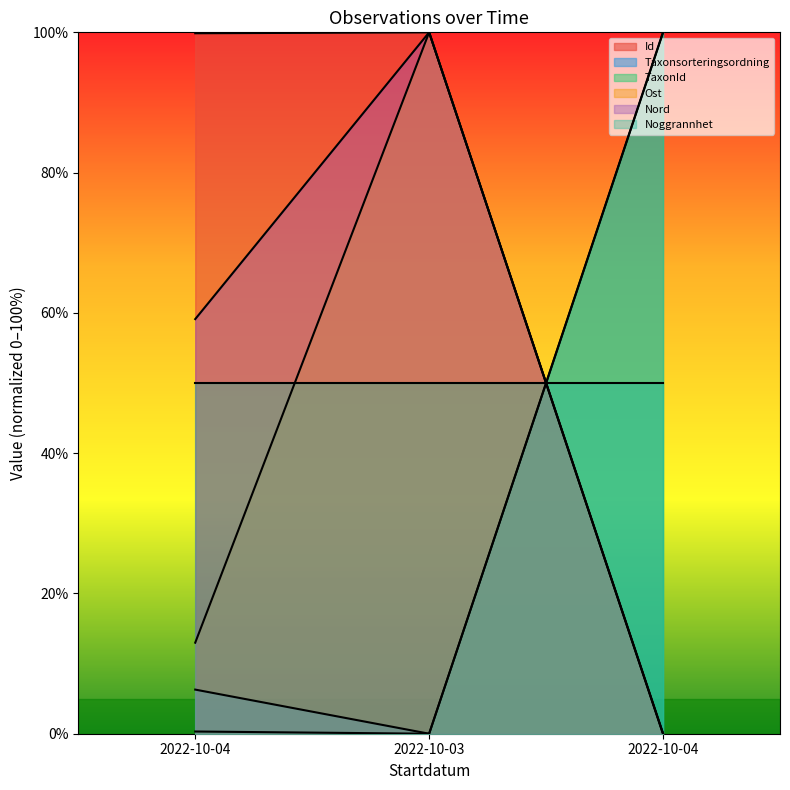

What is the maximum value shown in the chart?

100.0